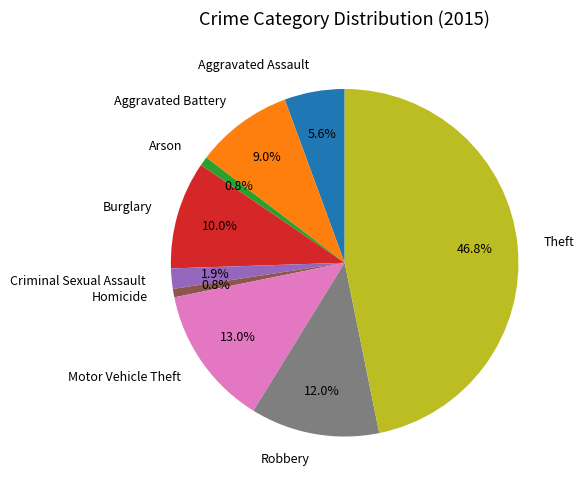

Is there a majority slice in this chart?

No